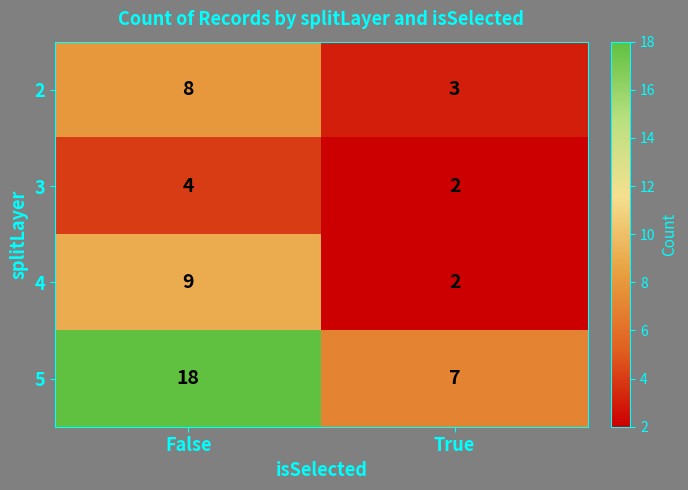

Reading right to left, extract all data points from this chart.

2: True=3	False=8
3: True=2	False=4
4: True=2	False=9
5: True=7	False=18